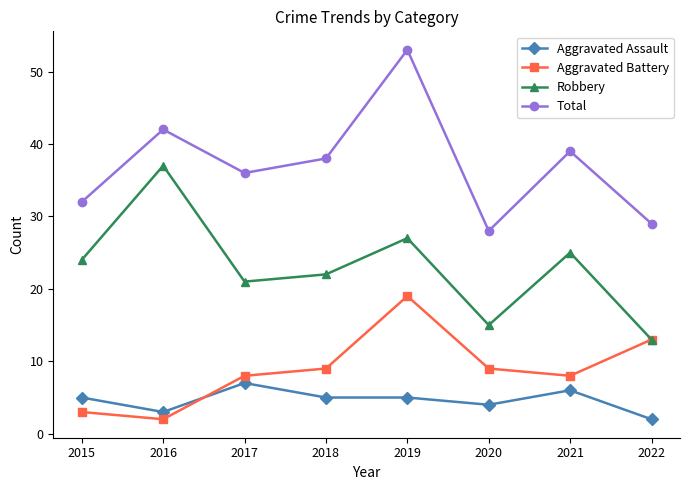

True or false: Aggravated Battery has a value of 4 at 2017.

False